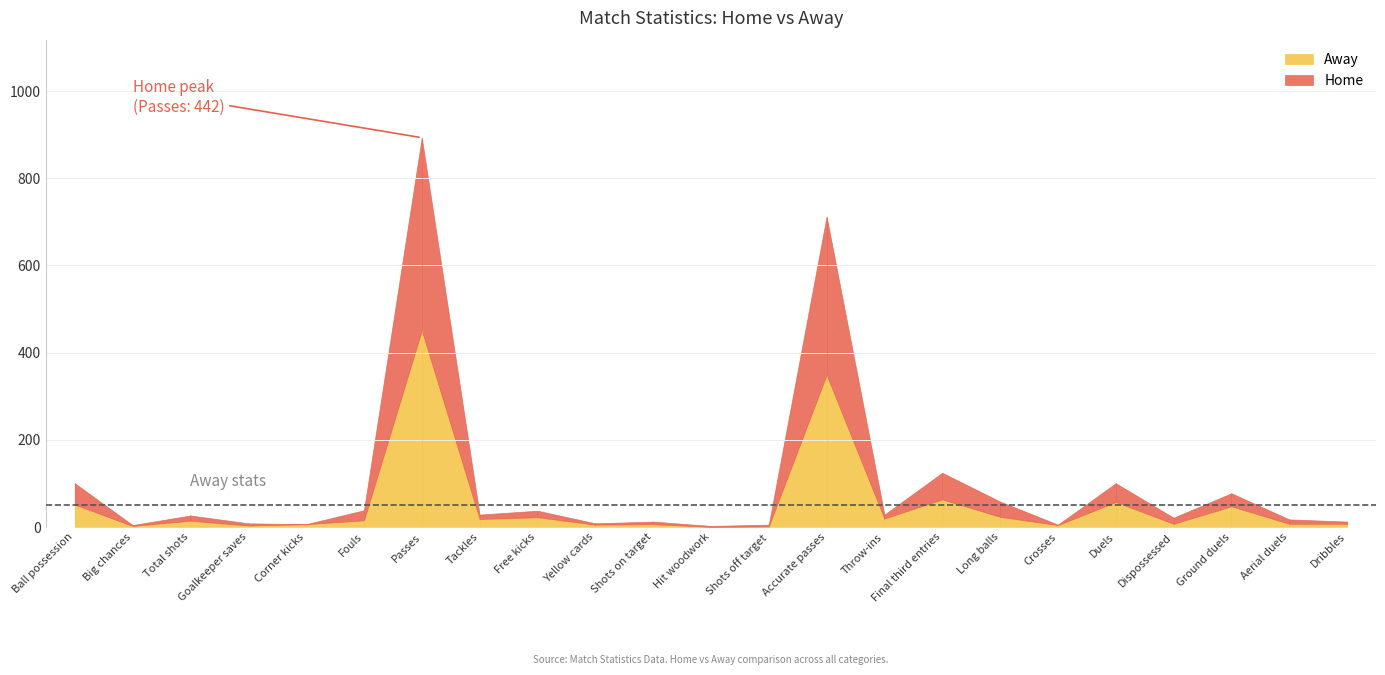

How many distinct data groups are displayed?

2